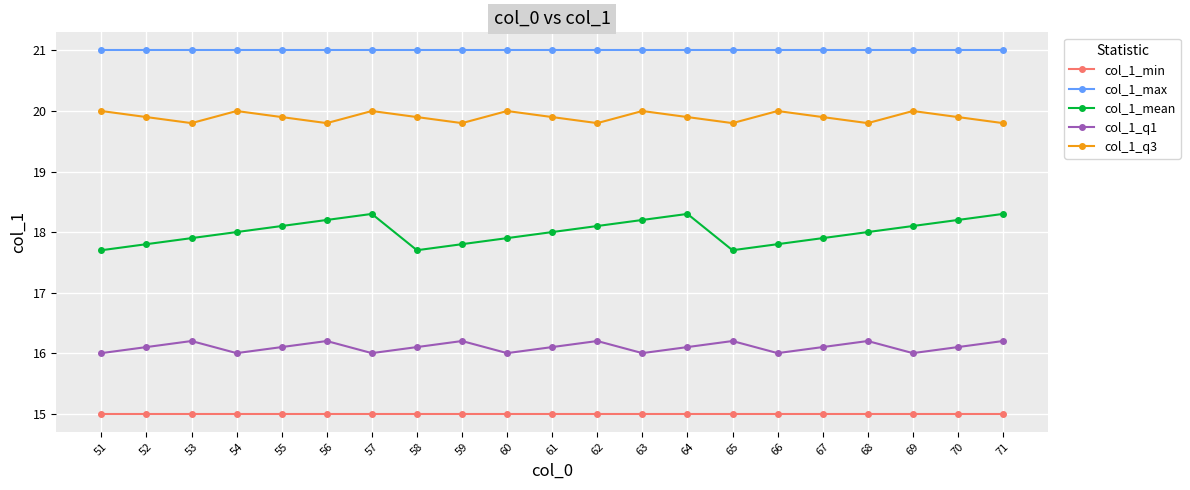

What is the sum of all col_1_q3 values?

417.9